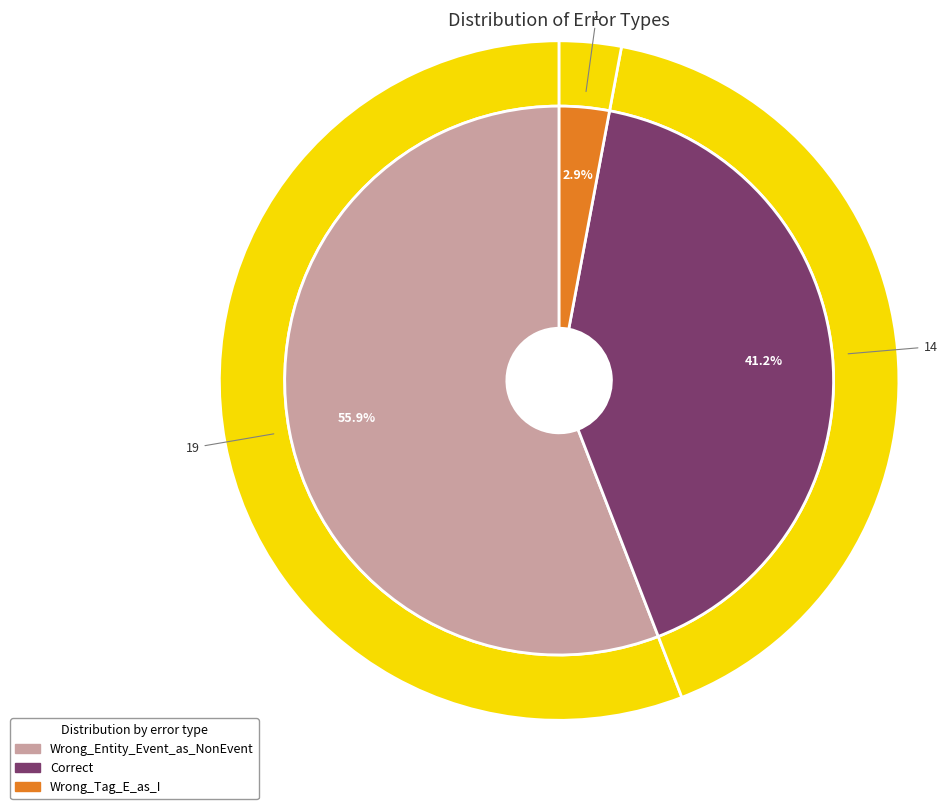

Rank the categories by value from lowest to highest.

Wrong_Tag_E_as_I, Correct, Wrong_Entity_Event_as_NonEvent